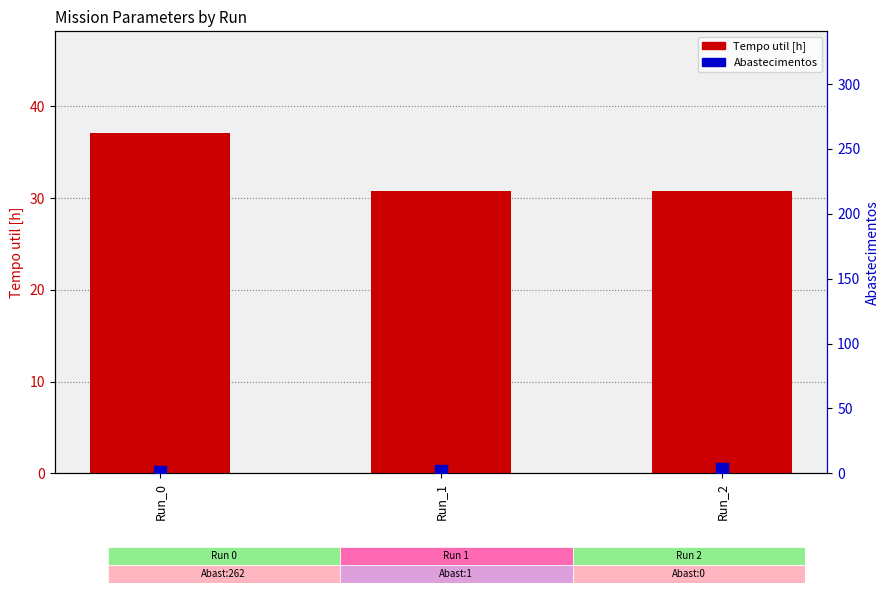

Rank the series at Run_1 from highest to lowest value.

Tempo util [h], Abastecimentos (run)